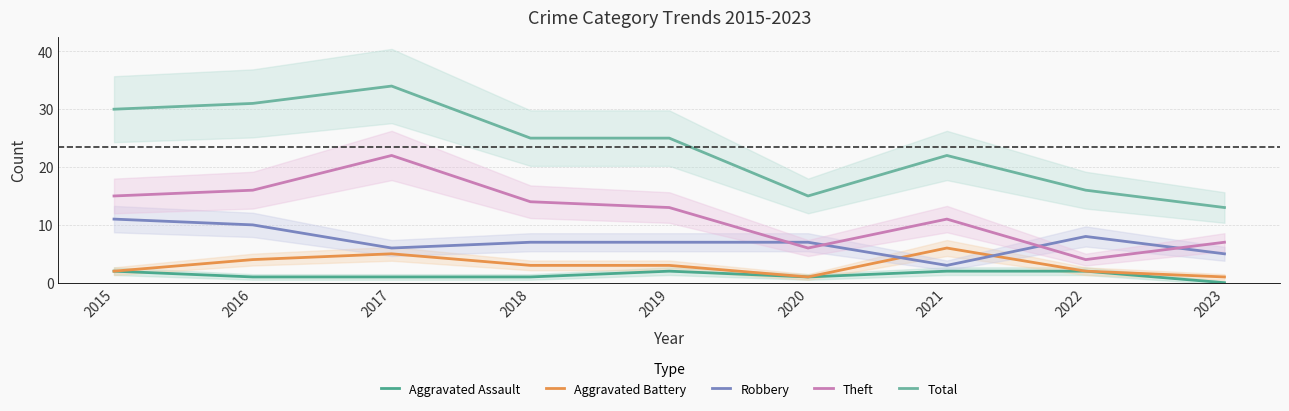

What value does the Theft series have at 2018, to the nearest 10?

10